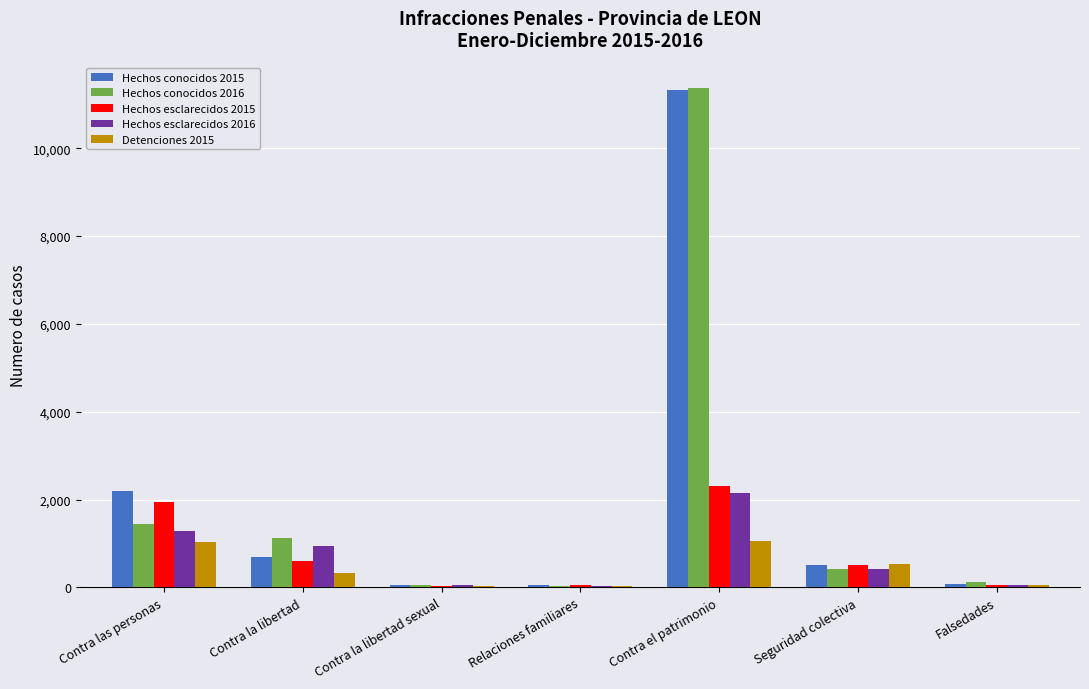

At which category does the chart reach its peak across all series?

Contra el patrimonio